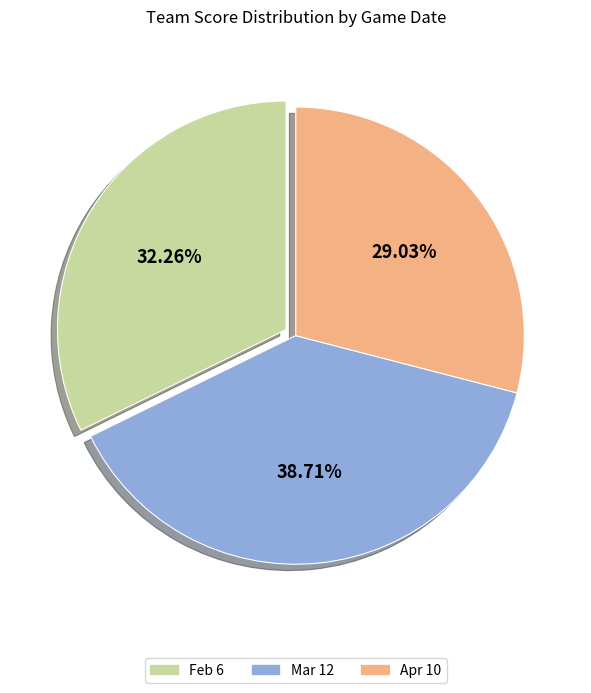

To the nearest percent, what percentage of the pie is Feb 6?

32%